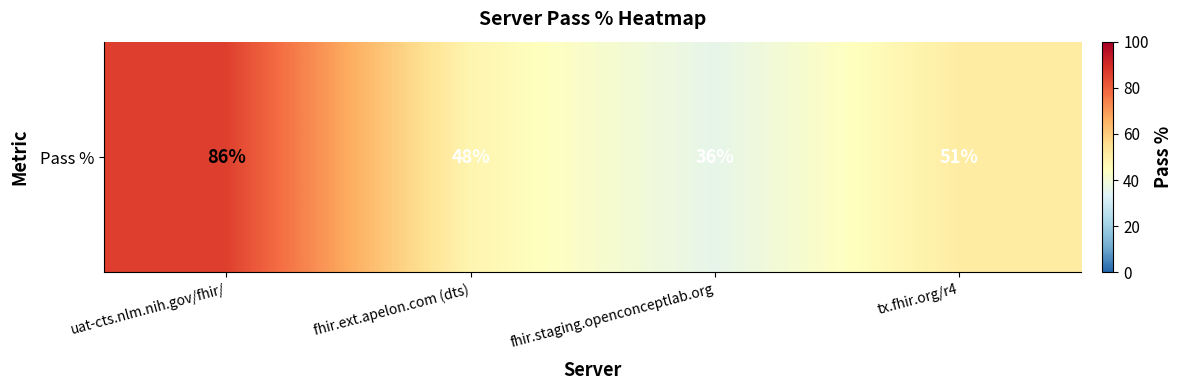

Is it true that the value at uat-cts.nlm.nih.gov/fhir/ is 86?

True